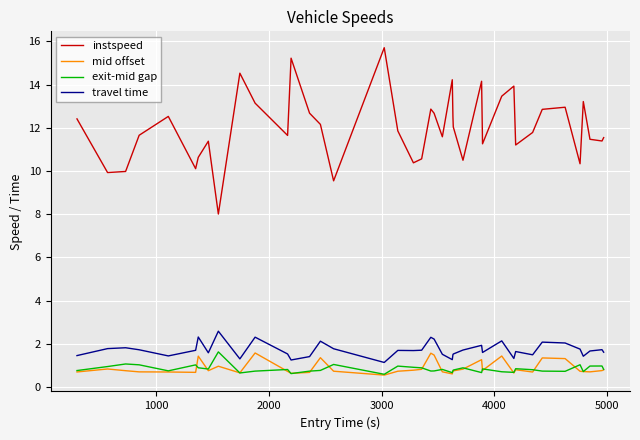

True or false: exit-mid gap and instspeed intersect in this chart.

False